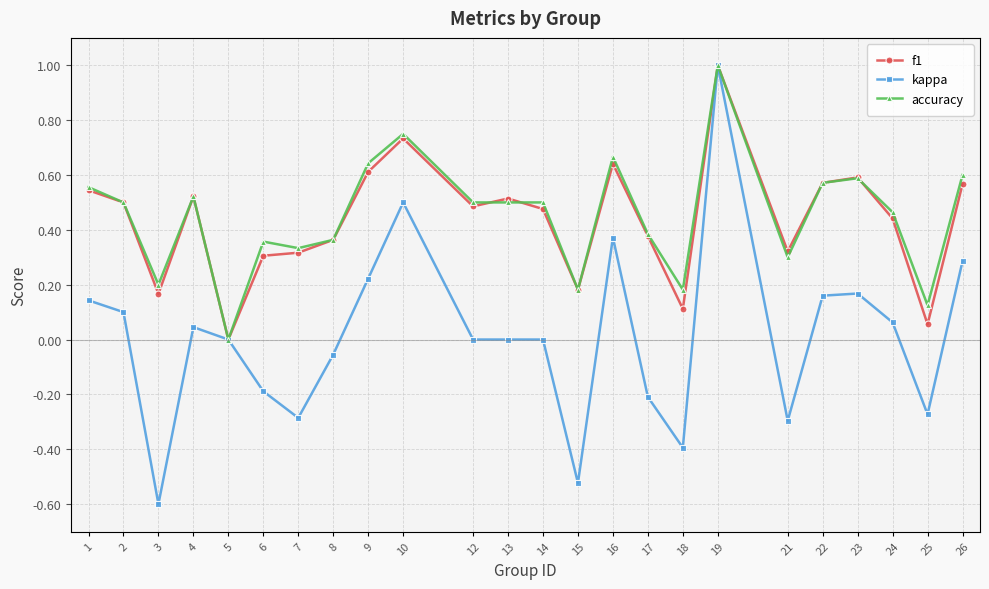

Which label corresponds to the smallest value in the chart?

3